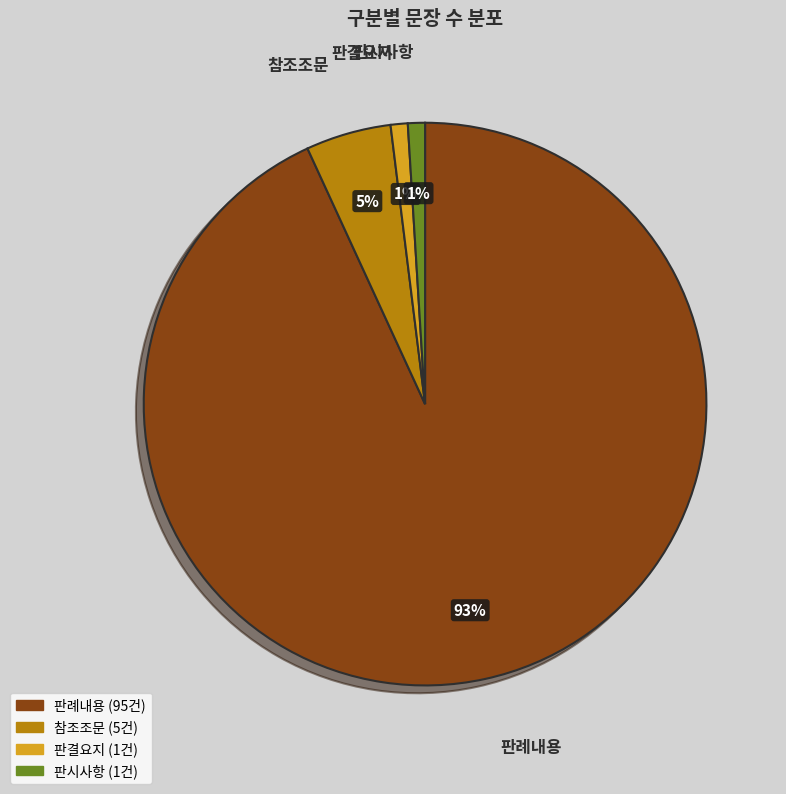

To the nearest percent, what is the difference between the largest and smallest slice percentages?

92%